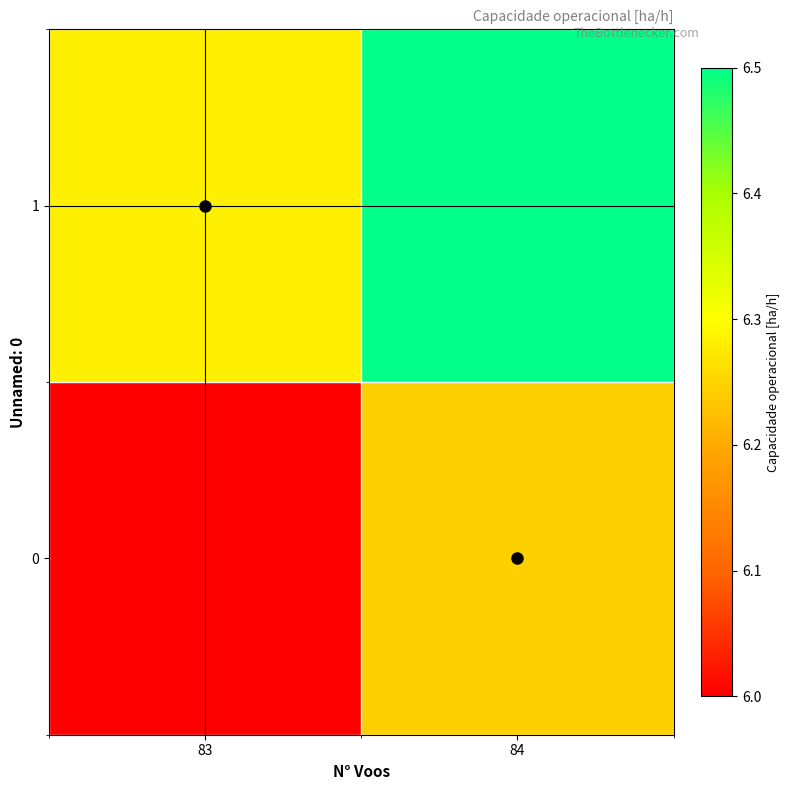

Rank the series by their maximum value, from highest to lowest.

1, 0